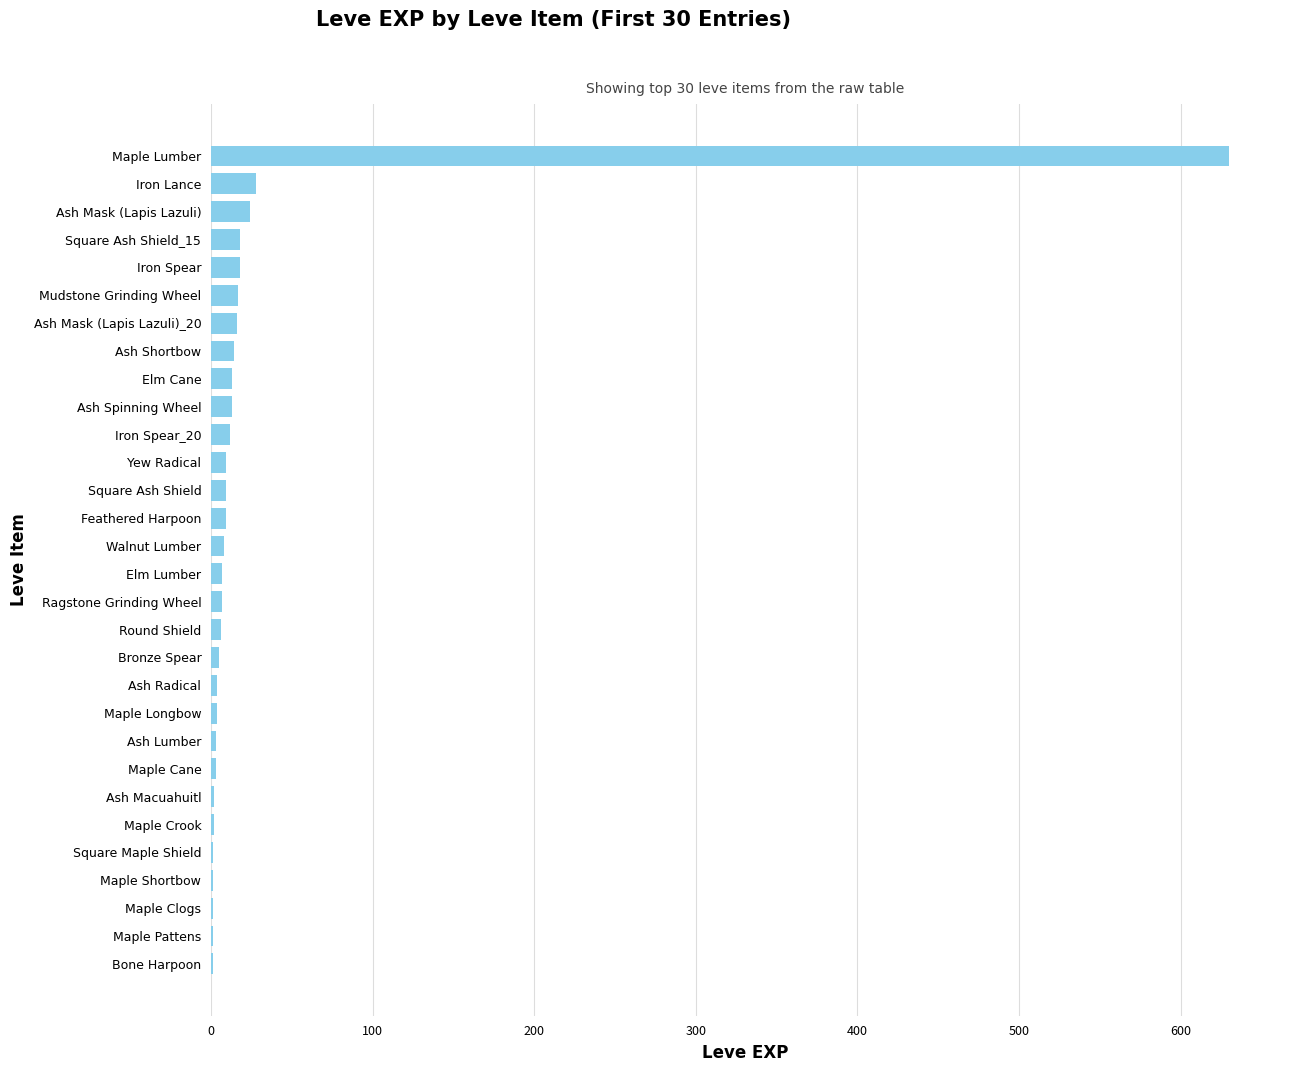

What is the greatest value displayed?

630